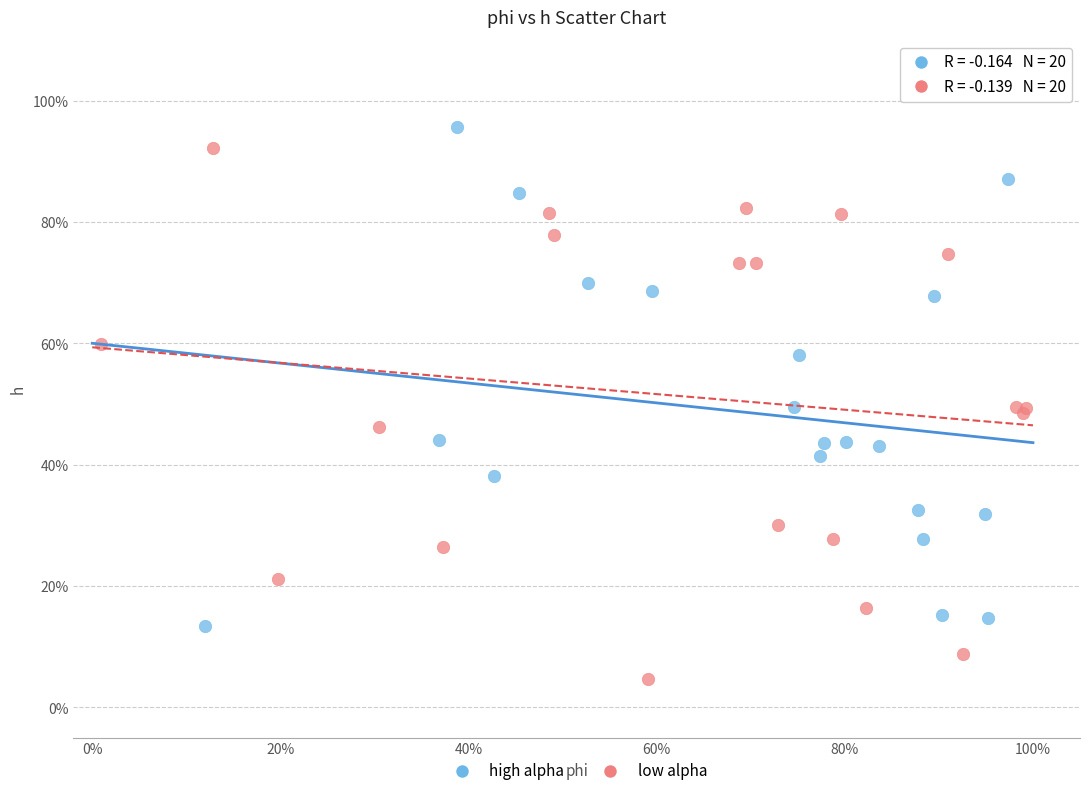

Which series contains the lowest Y value?

low alpha